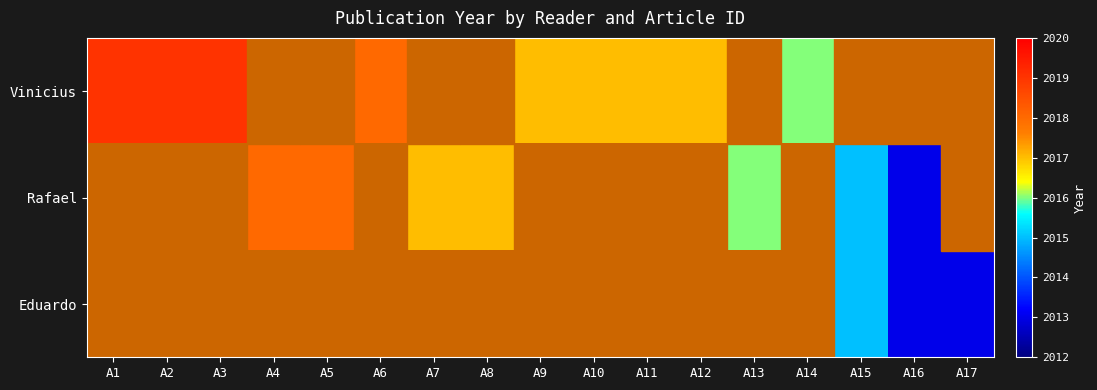

Between A5 and A6, which is larger?

A6